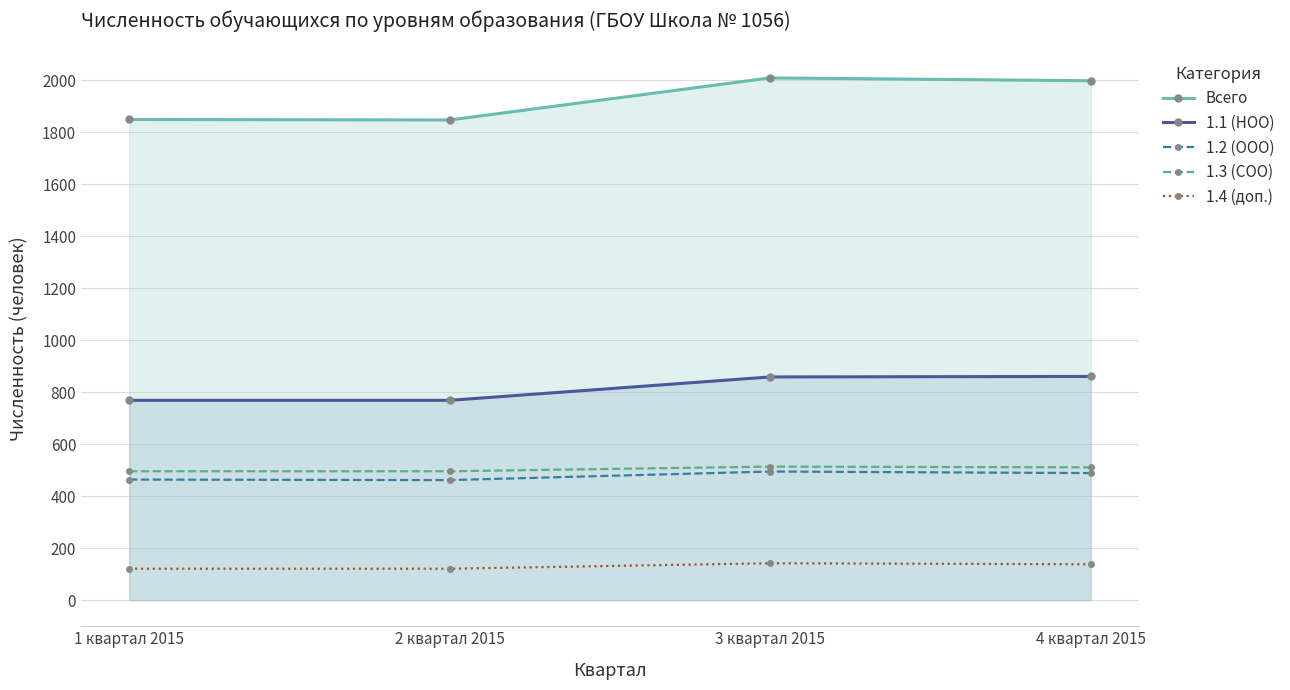

True or false: 1.4 (доп.) and 1.2 (ООО) intersect in this chart.

False